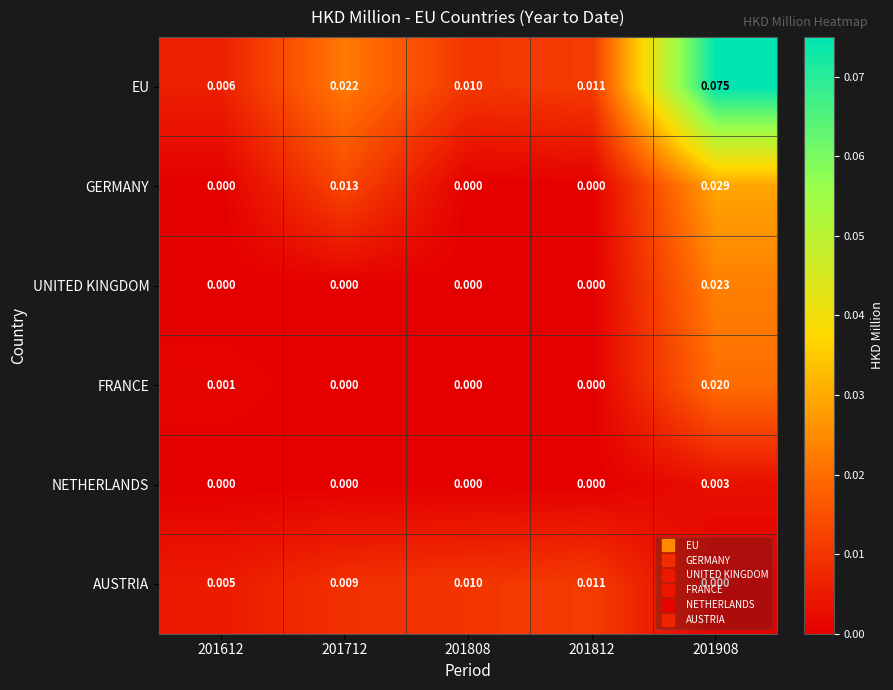

Which series has the largest total across all categories?

EU